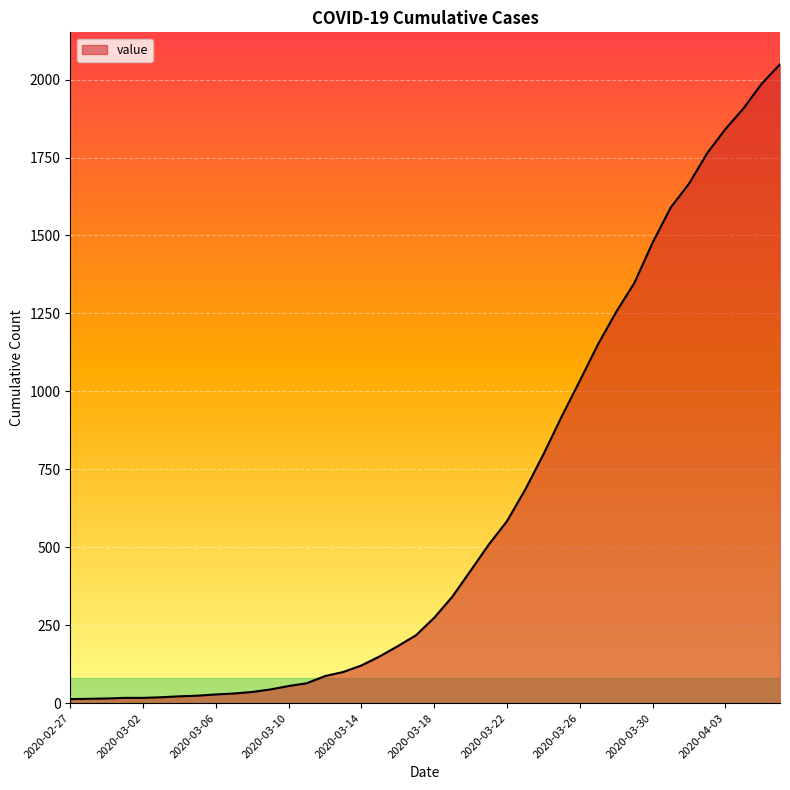

What is the greatest value displayed?

2049